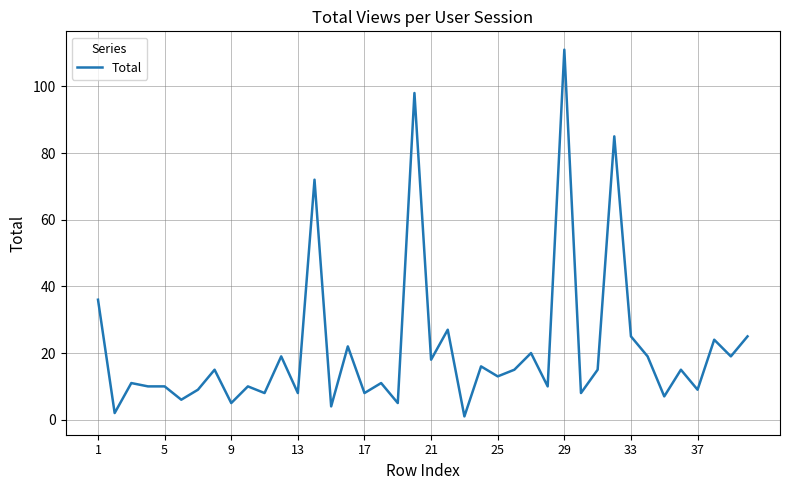

What is the difference between the maximum and minimum values?

110